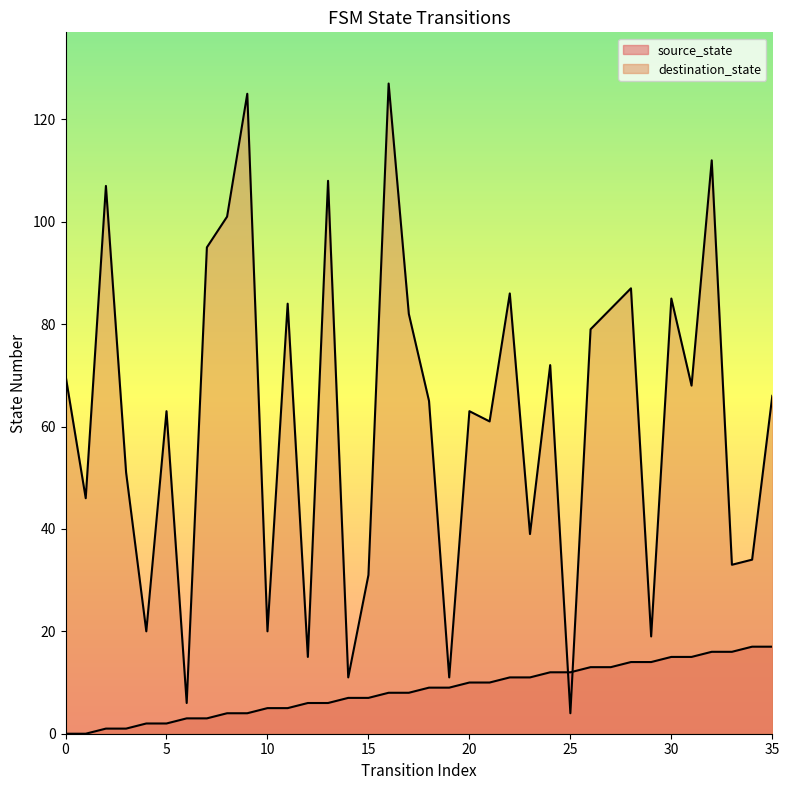

How many data points in source_state are above 9?

16